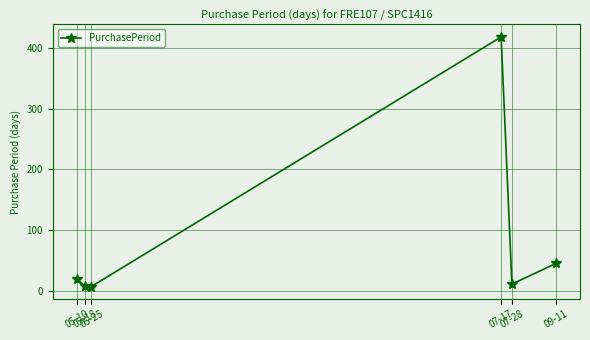

What is the greatest value displayed?

418